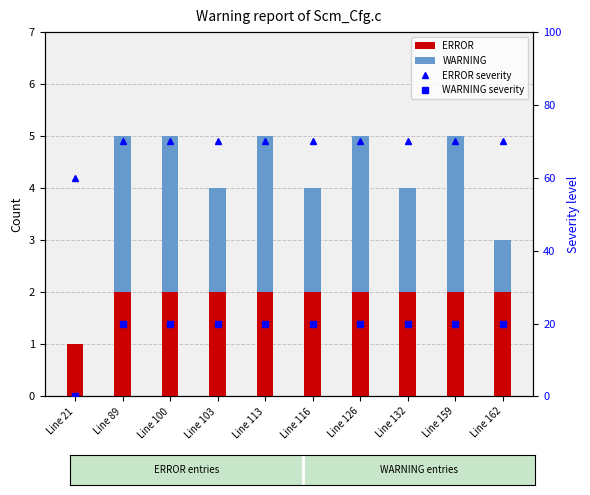

The WARNING severity series shows 35 at Line 116. True or false?

False